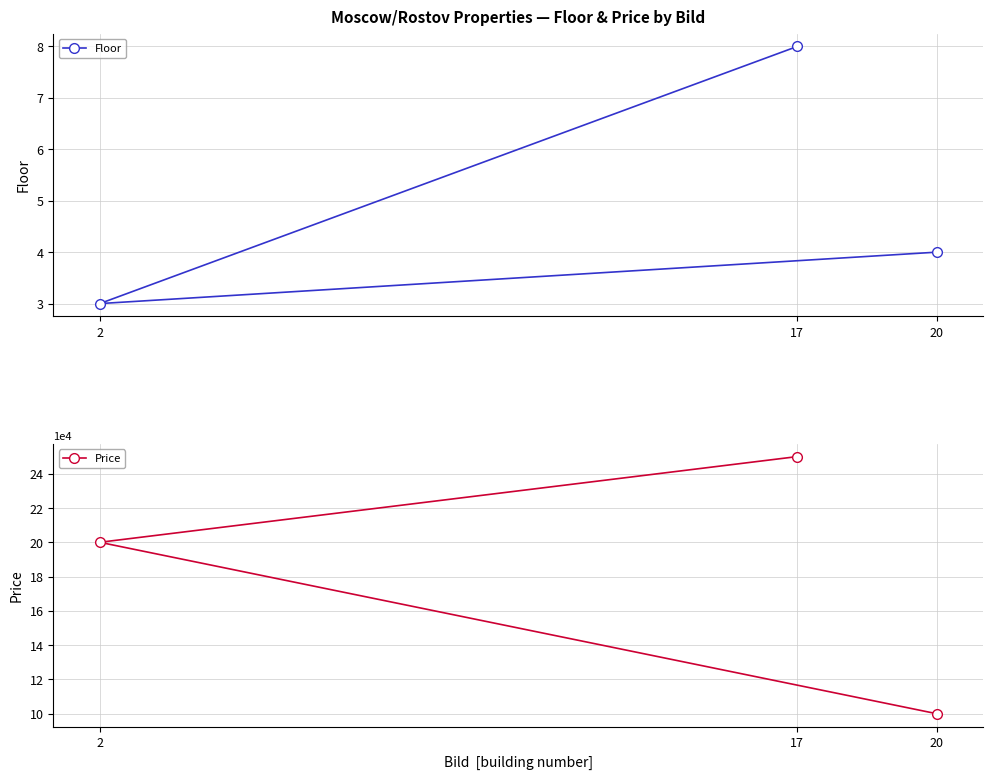

Is the value of Floor at 17 greater than the value of Price at 17?

No